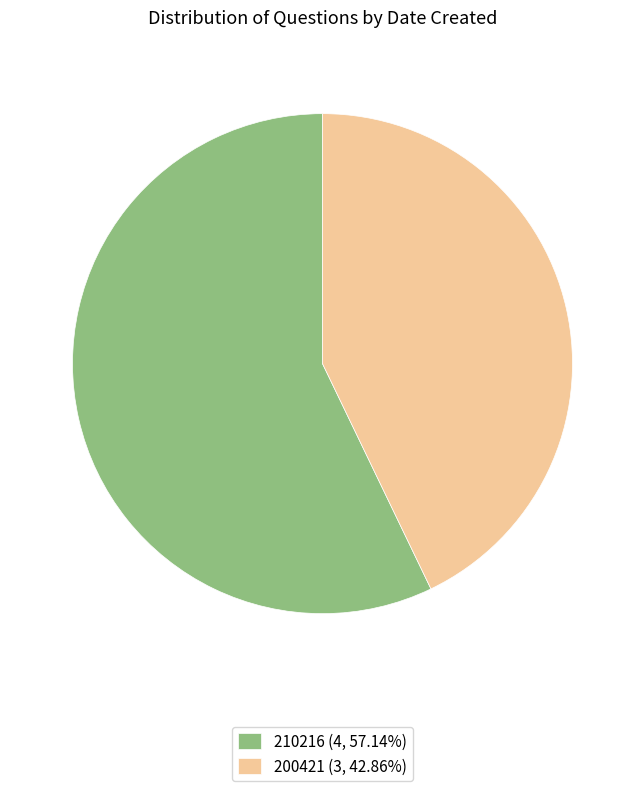

Is 200421 (3, 42.86%) the majority of the pie?

No